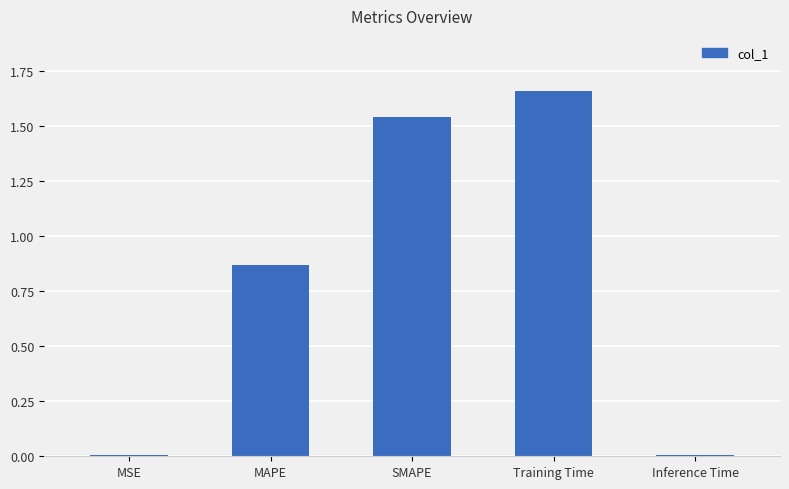

How many series are shown in this chart?

1